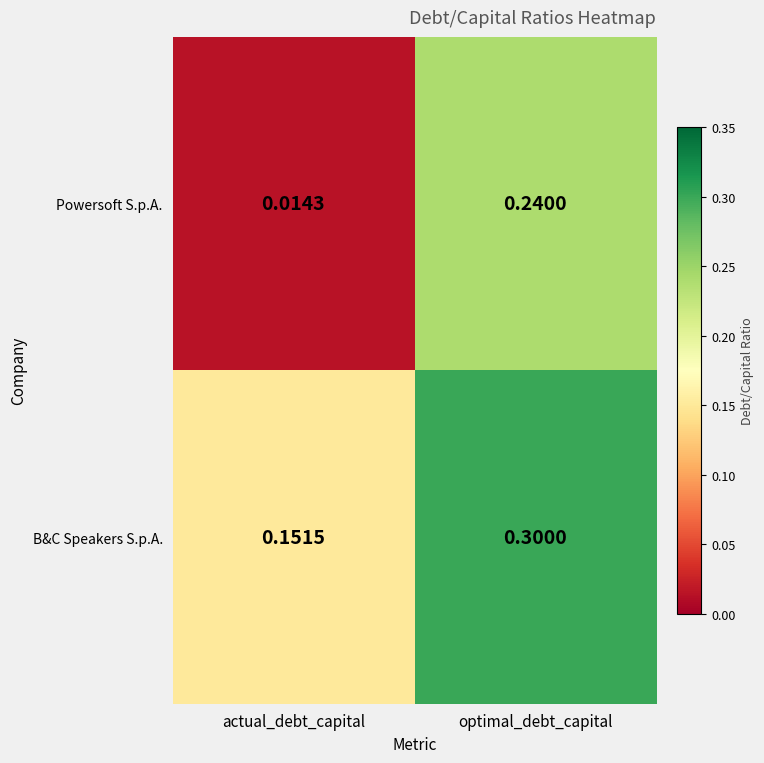

Is the value of B&C Speakers S.p.A. at actual_debt_capital greater than the value of Powersoft S.p.A. at actual_debt_capital?

Yes